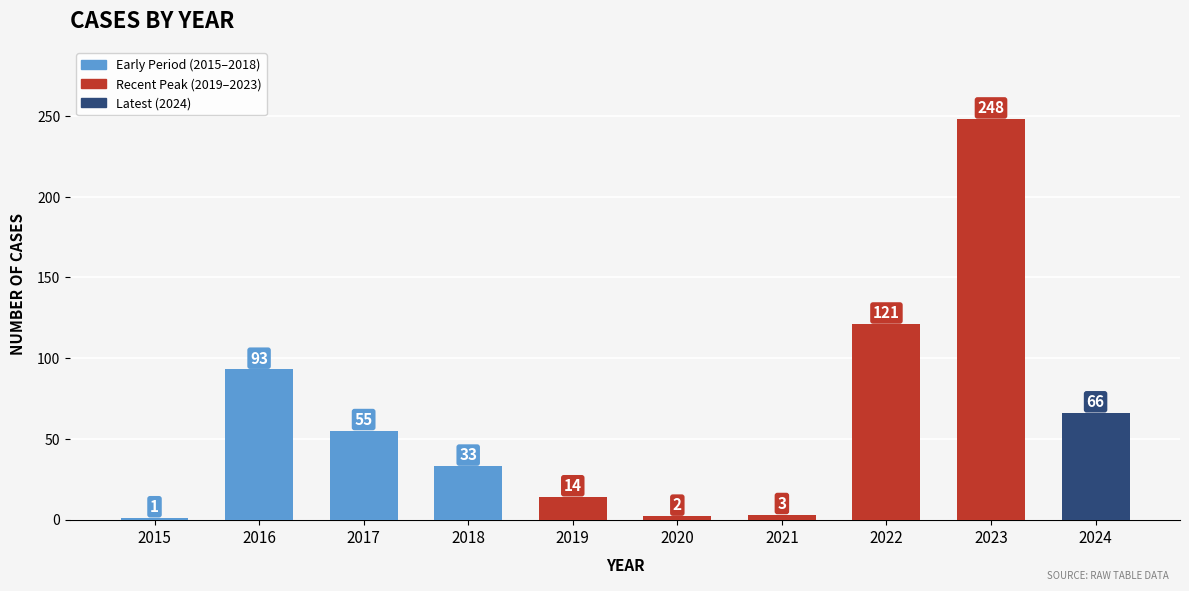

What is the change in value from 2017 to 2023?

+193